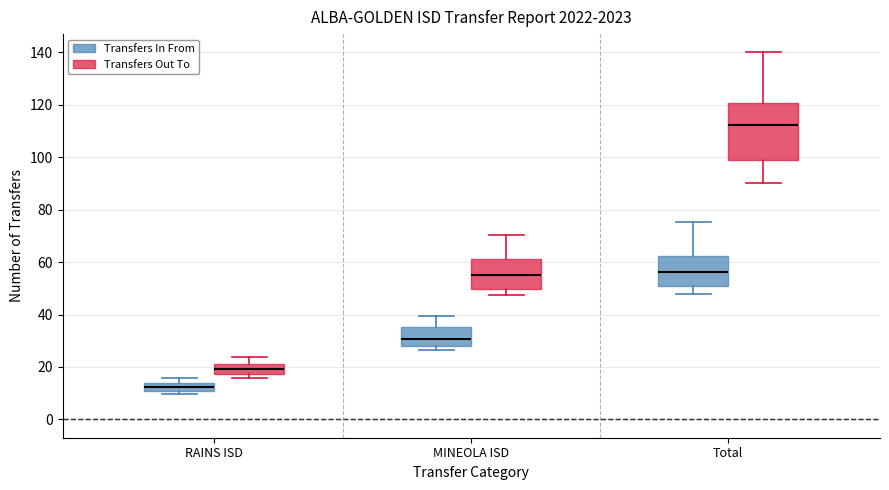

Where is the upper edge of the box for RAINS ISD (Transfers In From) on the y-axis? The values are not printed on the chart, so give them approximately, as read against the axis.

14